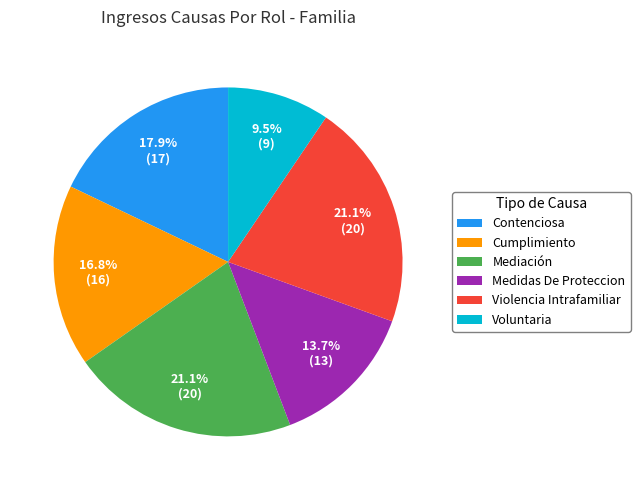

What percentage is the Medidas De Proteccion slice, to the nearest percent?

14%